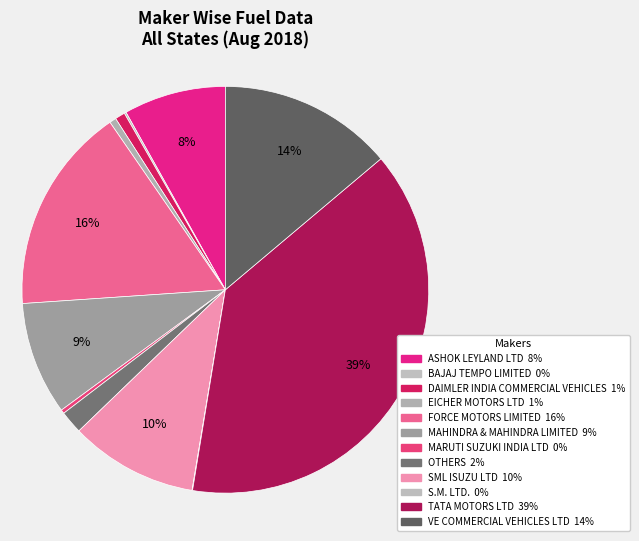

To the nearest percent, what percentage of the pie is DAIMLER INDIA COMMERCIAL VEHICLES?

1%